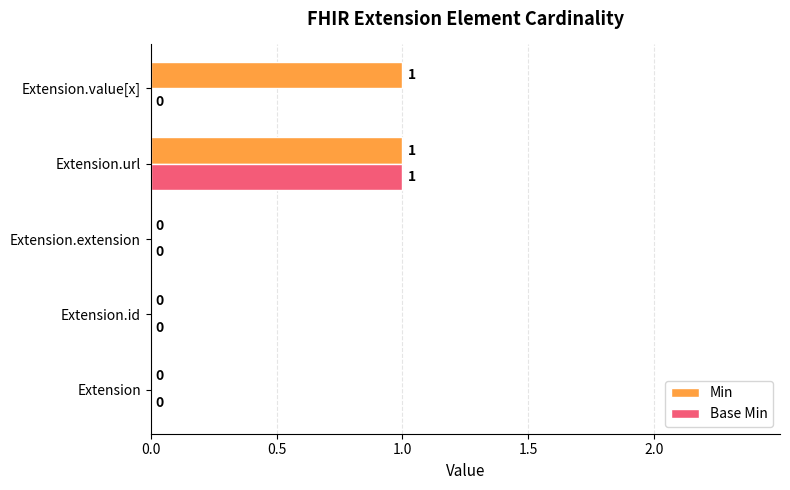

Which category has the highest value in the Base Min series?

Extension.url